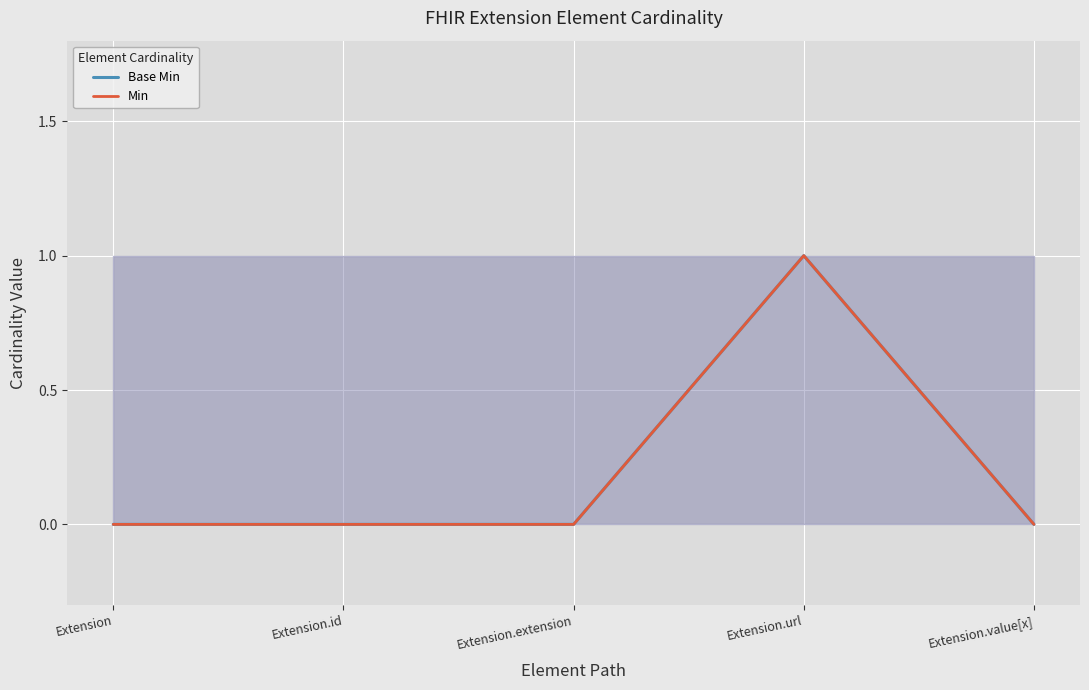

What is the label of the 1st point from the right?

Extension.value[x]